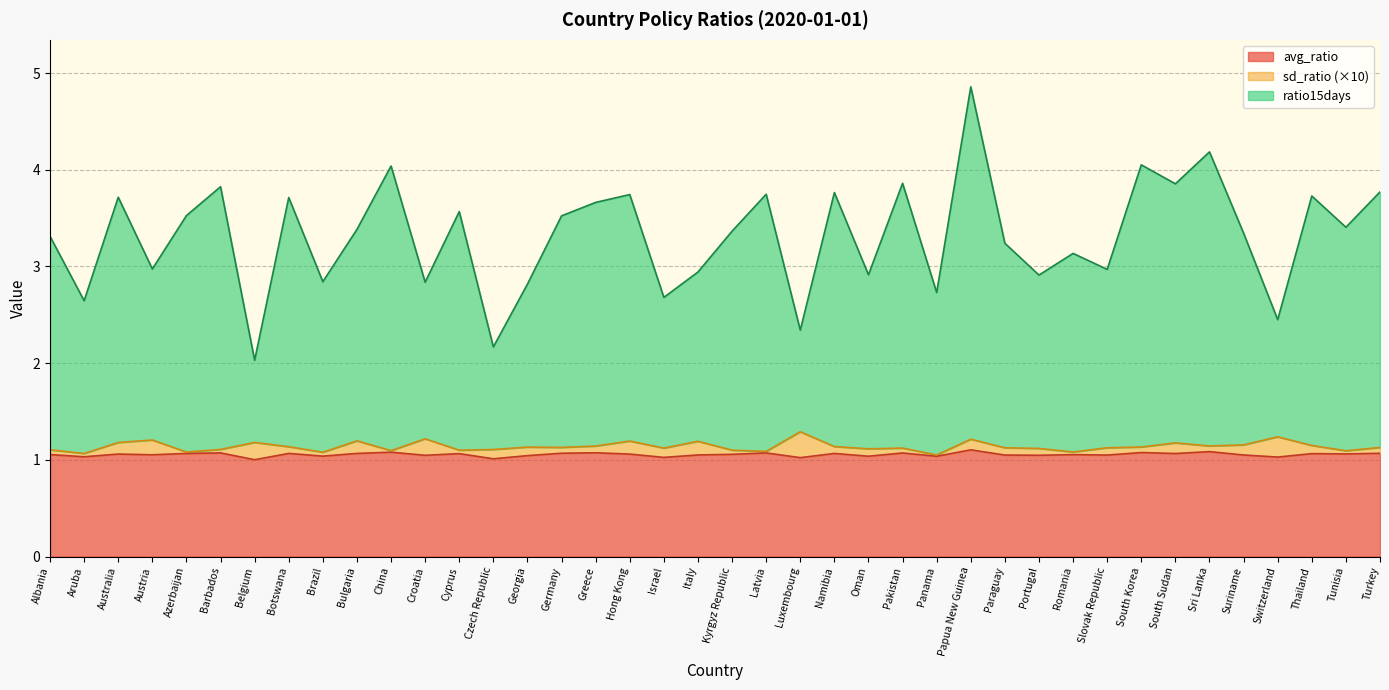

Does the chart display data point markers on the line(s)?

No